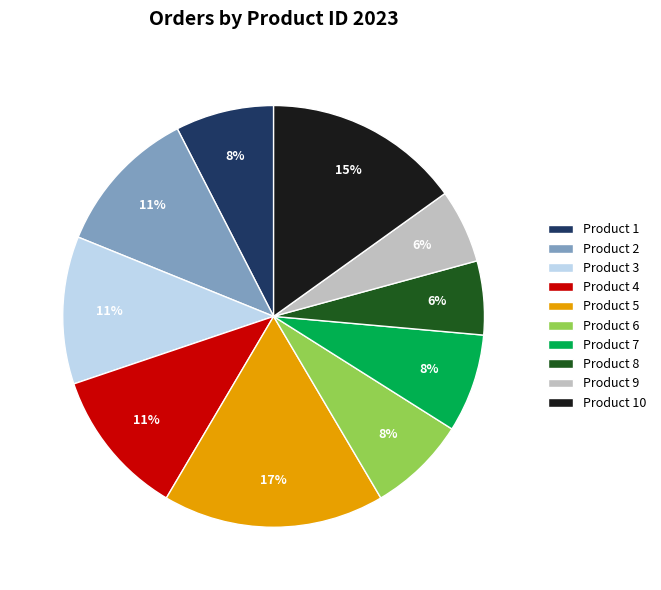

How many slices are in this pie chart?

10